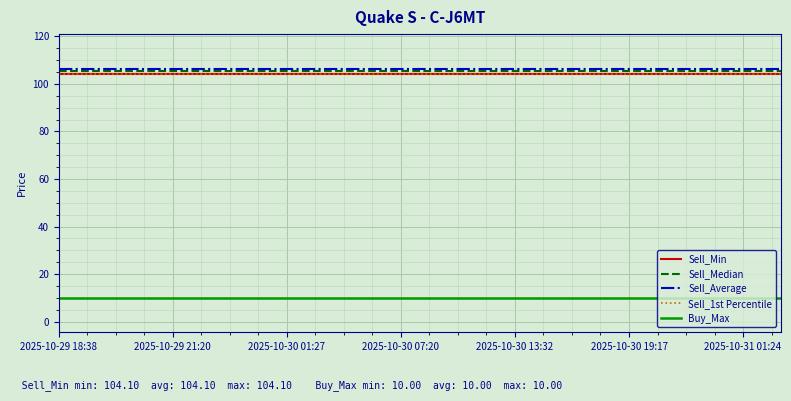

What is the average value of the Sell_Median series?

105.5